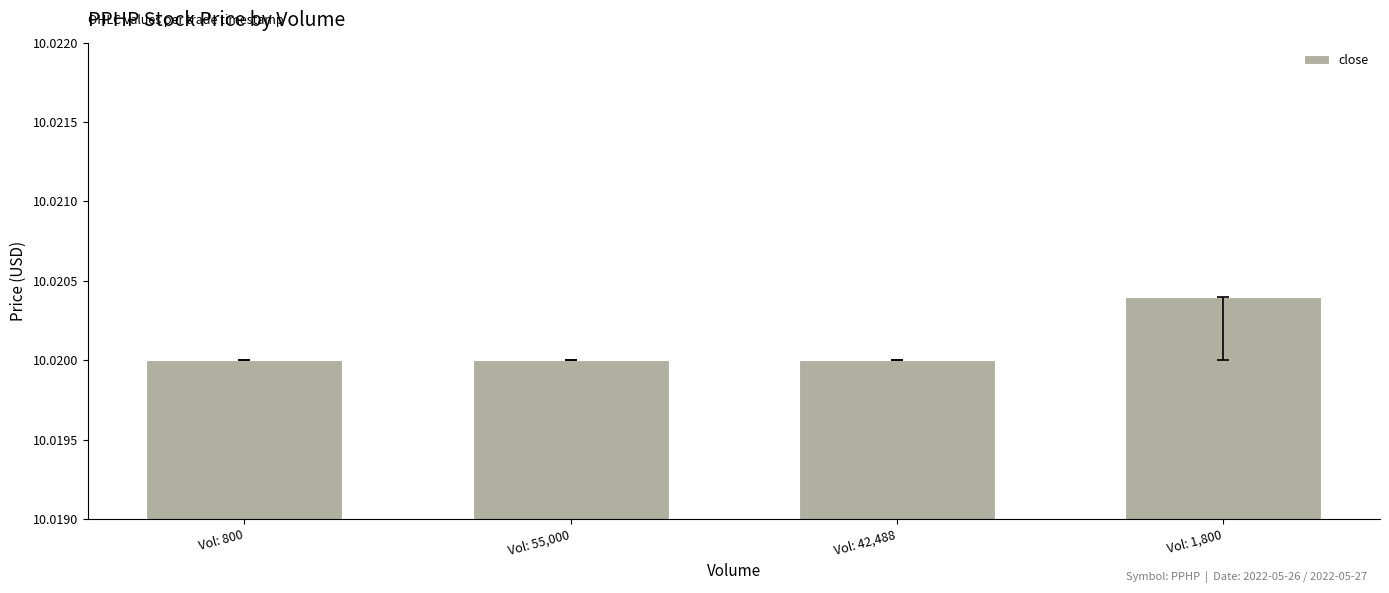

How many values are between 10 and 11?

4